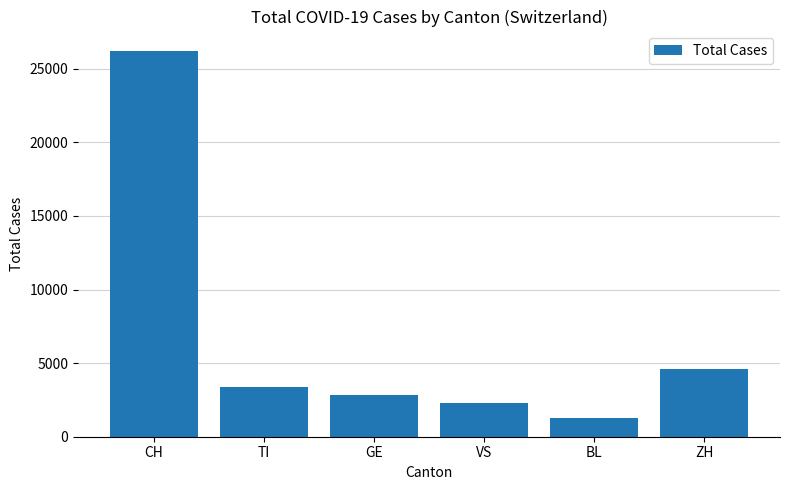

Count the number of categories in the chart.

6